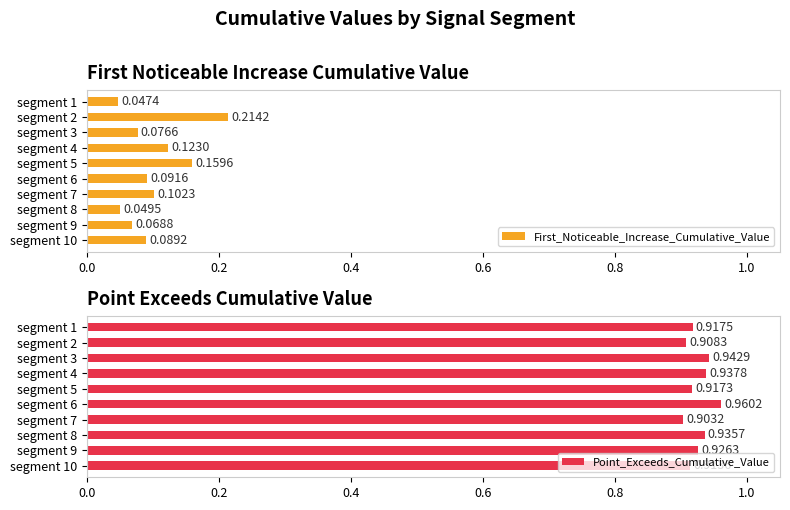

How many bars are there in each group?

2